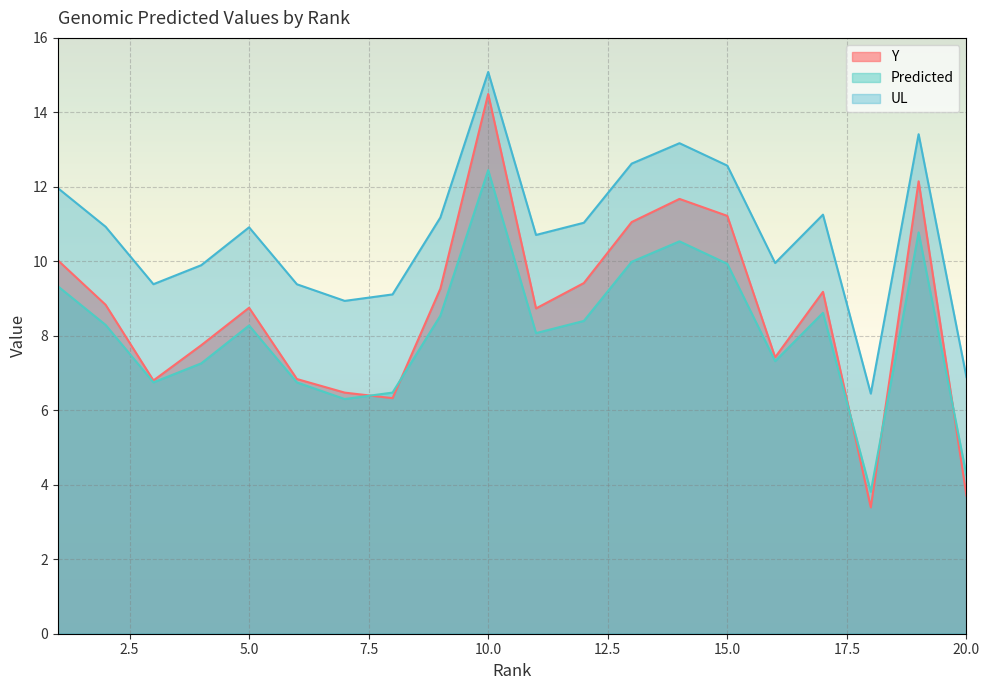

What are all the series names shown in the legend?

Y, Predicted, UL